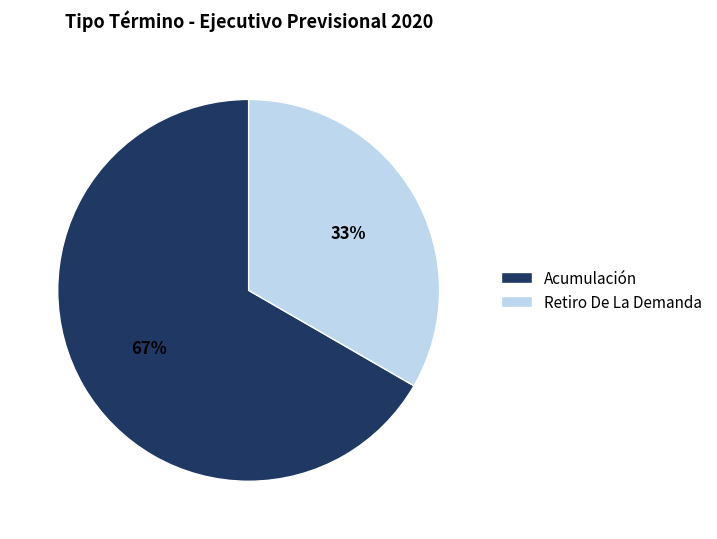

To the nearest percent, what is the average slice percentage?

50%